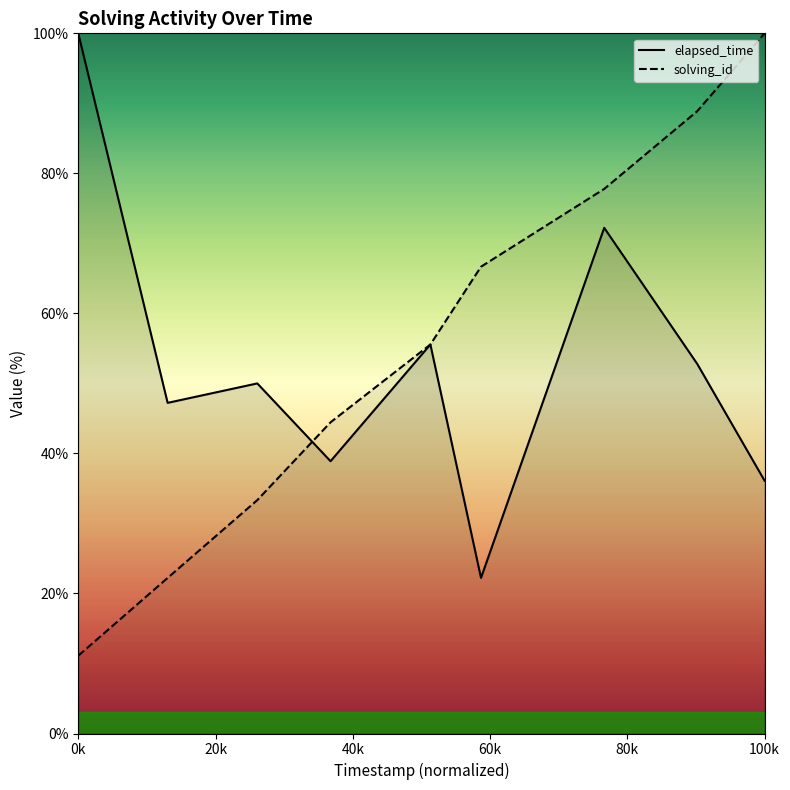

What are all the series names shown in the legend?

elapsed_time, solving_id